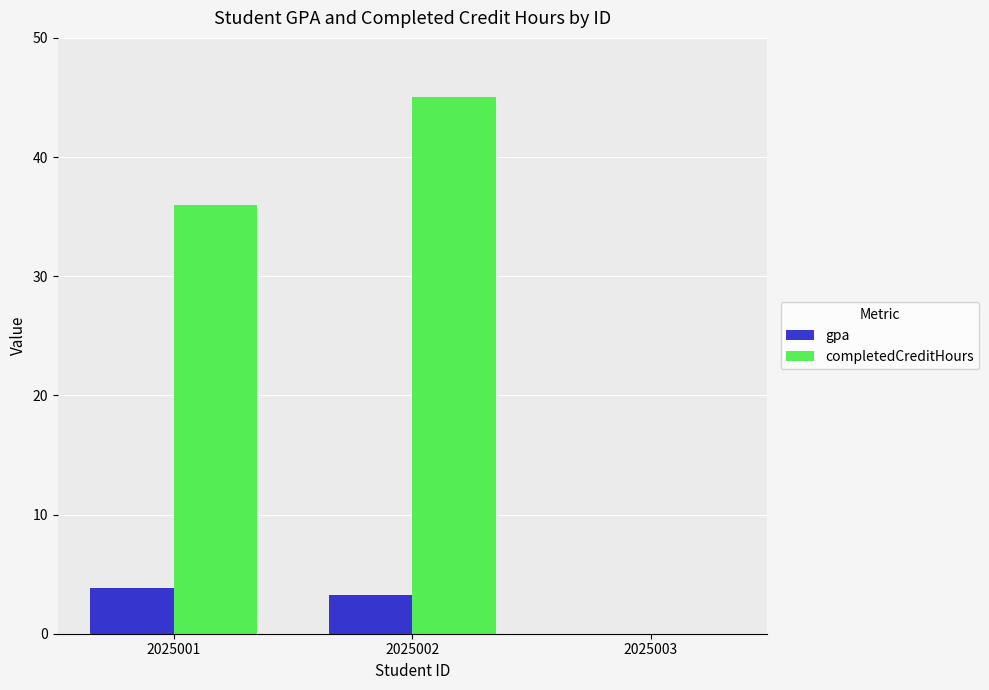

Which series has the largest total across all categories?

completedCreditHours